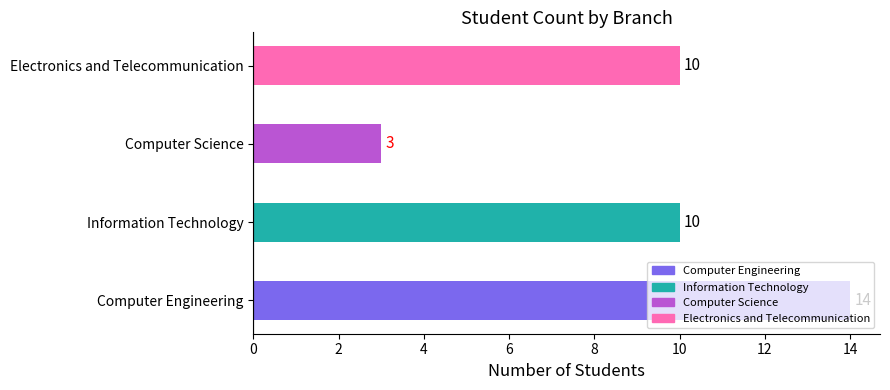

How many bars are there in total?

4